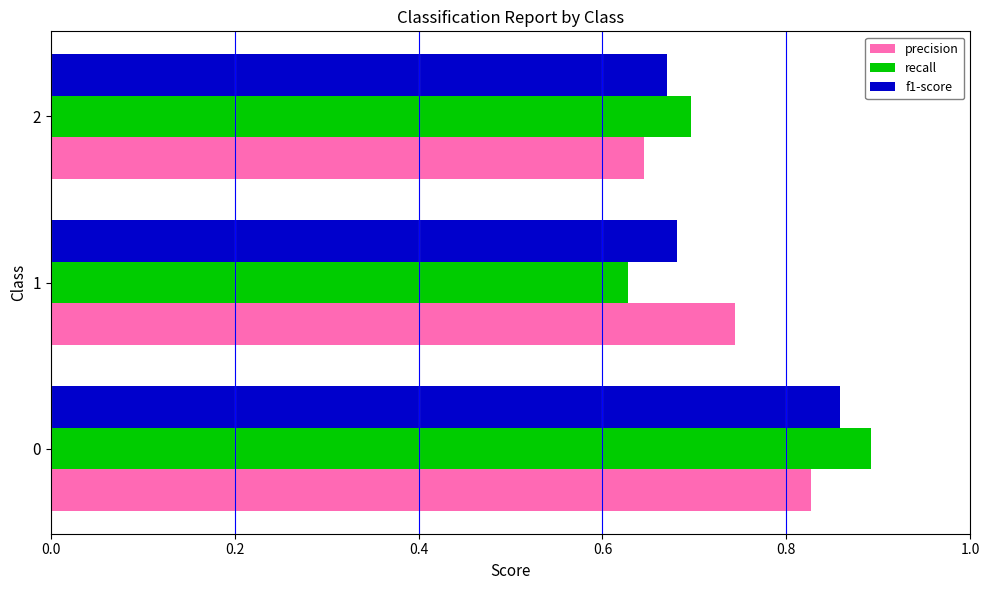

The value of recall at 0 is 0.9. True or false?

True